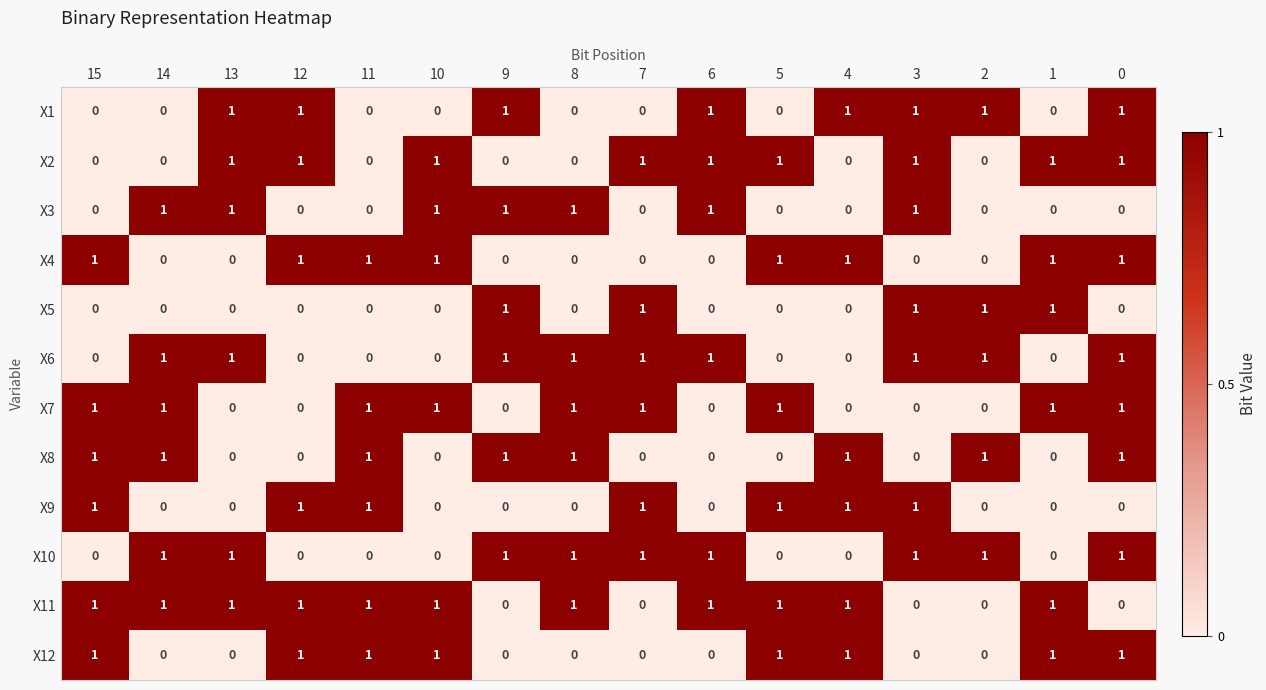

Is the value of X8 at 7 greater than the value of X4 at 15?

No